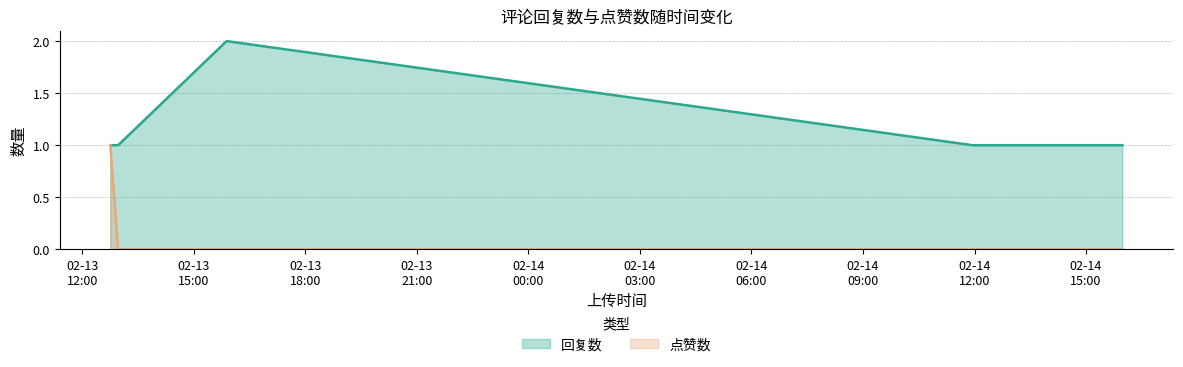

Which label corresponds to the smallest value in the chart?

1676293063